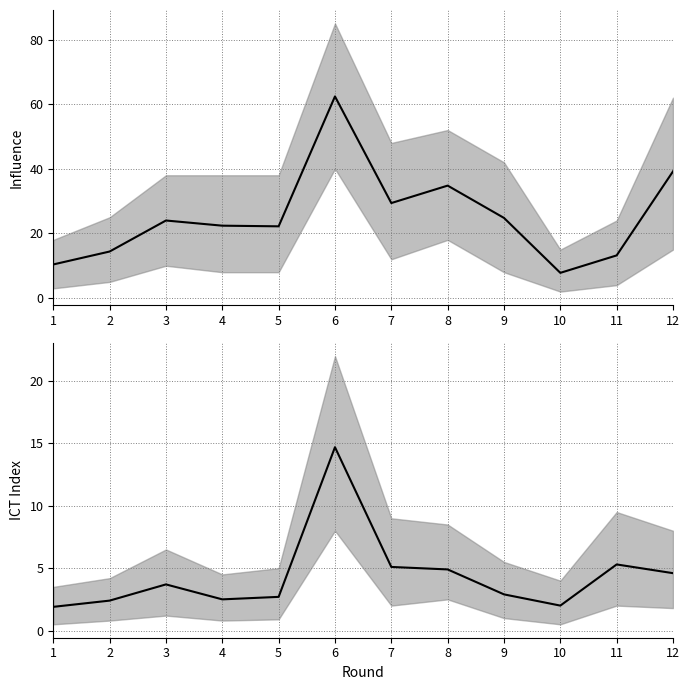

Reading left to right, list all the values displayed in this chart.

influence: 1=10.4	2=14.4	3=24.0	4=22.4	5=22.2	6=62.4	7=29.4	8=34.8	9=24.8	10=7.8	11=13.2	12=39.2
ict_index: 1=1.9	2=2.4	3=3.7	4=2.5	5=2.7	6=14.7	7=5.1	8=4.9	9=2.9	10=2.0	11=5.3	12=4.6